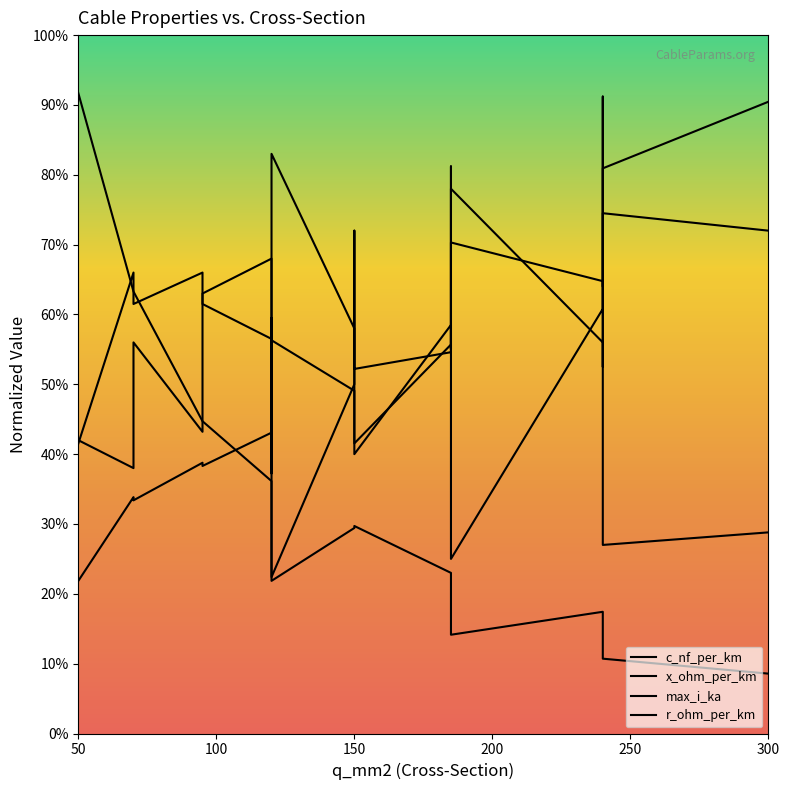

List the series in order of their peak value, highest first.

r_ohm_per_km, c_nf_per_km, max_i_ka, x_ohm_per_km